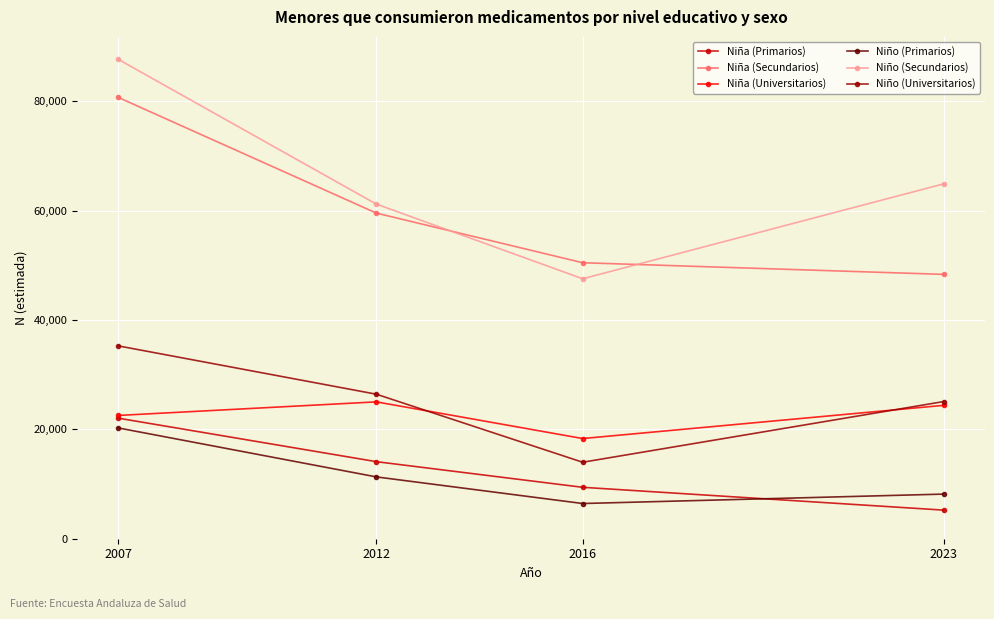

What is the average value of the Niña (Universitarios) series?

22576